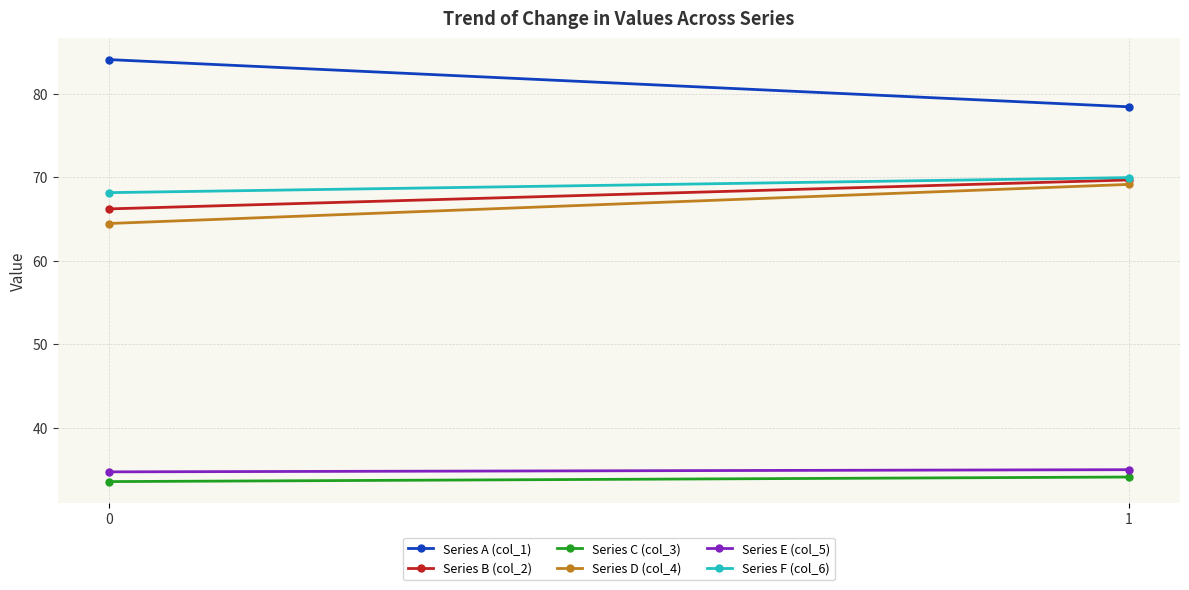

Reading left to right, extract all data points from this chart.

Series A (col_1): 84.1	78.4
Series B (col_2): 66.2	69.7
Series C (col_3): 33.6	34.1
Series D (col_4): 64.5	69.1
Series E (col_5): 34.7	35.0
Series F (col_6): 68.2	70.0